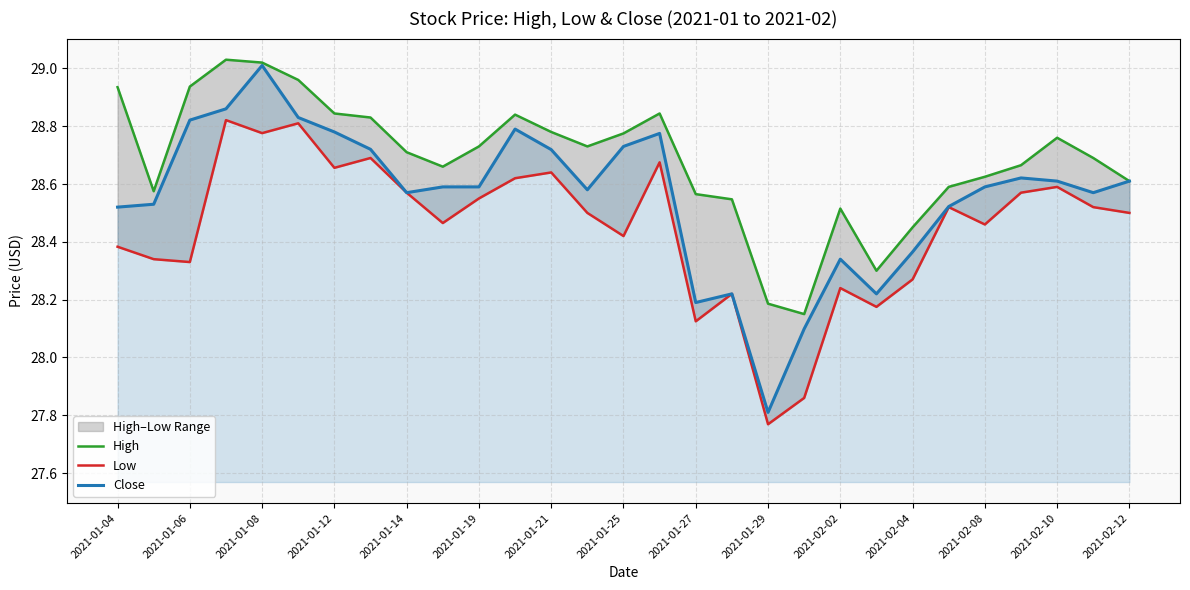

The value of Close at 2021-01-19 is 19.2. True or false?

False